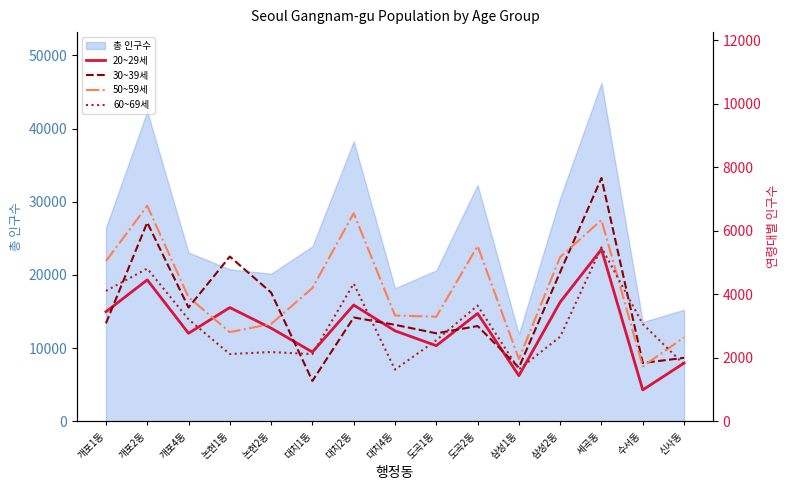

What is the lowest value of the 총 인구수 series?

11901